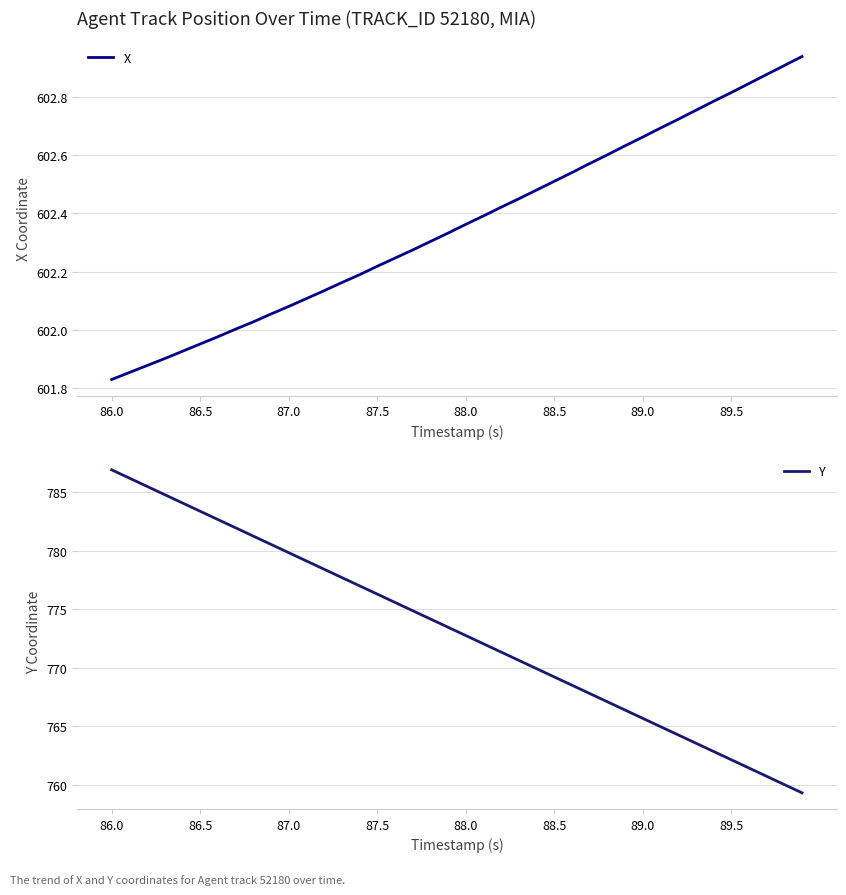

What is the minimum value shown in the chart?

601.8